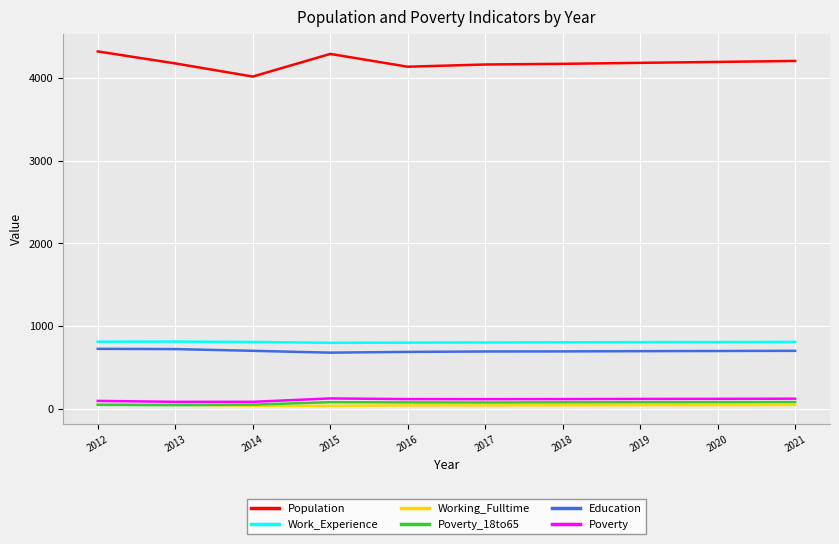

Is the value of Education at 2015 greater than the value of Poverty at 2017?

Yes